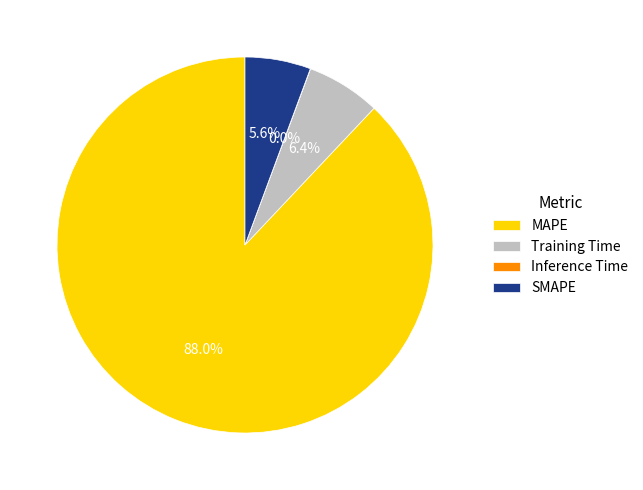

Do SMAPE and MAPE together represent more than half of the pie?

Yes